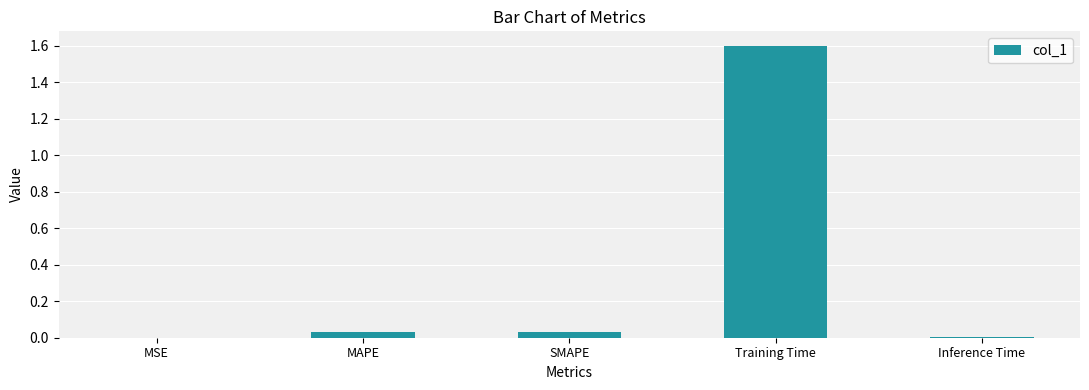

The chart shows a value of 0.0 at SMAPE. True or false?

True